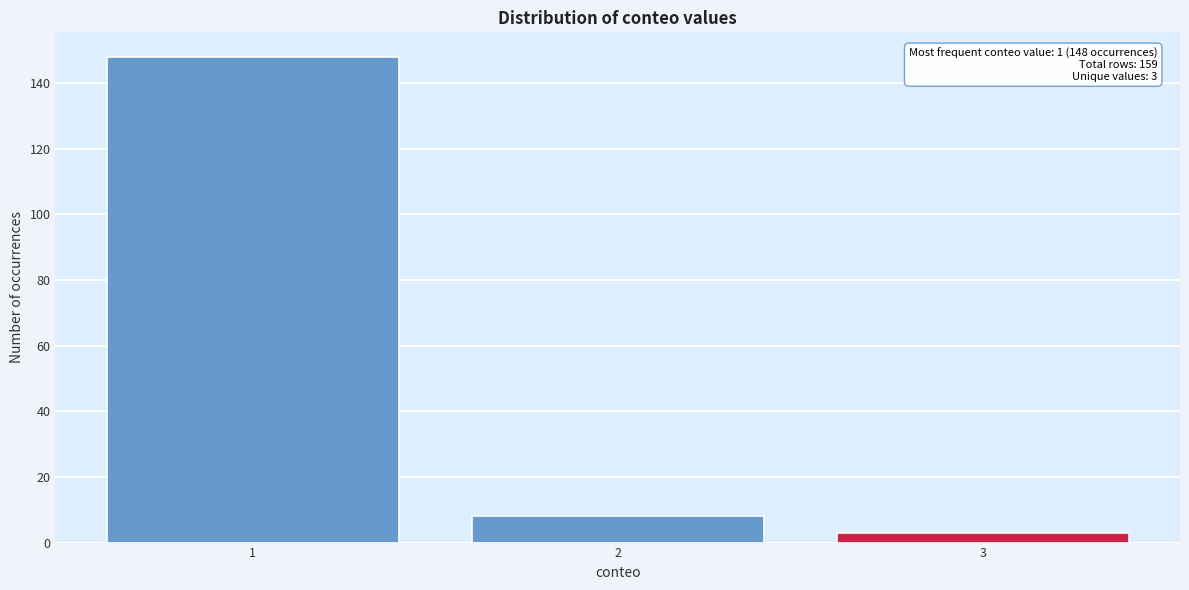

Reading left to right, list all the values displayed in this chart.

1=148	2=8	3=3